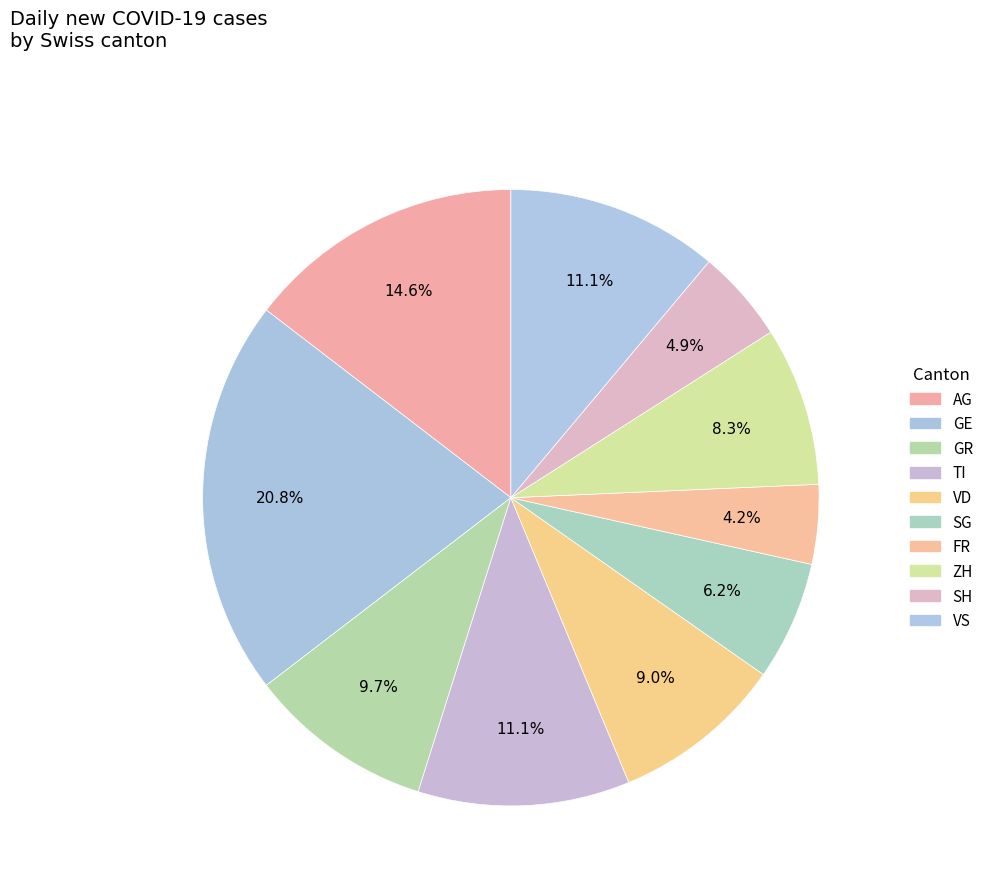

How many slices are in this pie chart?

10